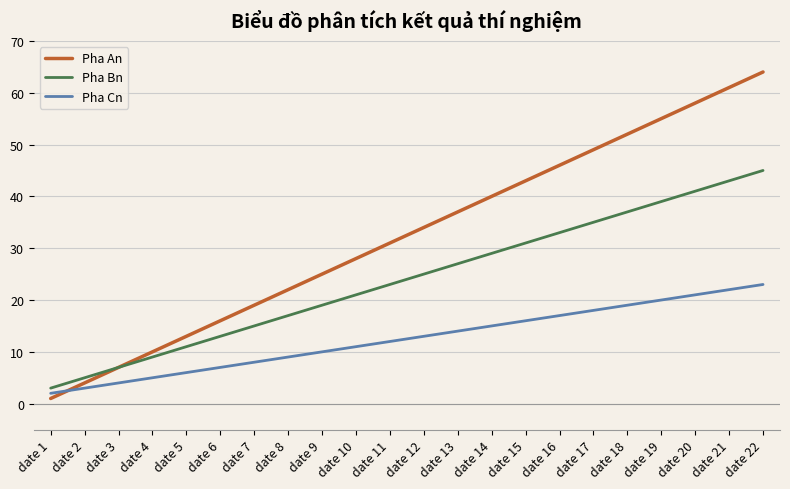

Which series changed the most between date 4 and date 5?

Pha An